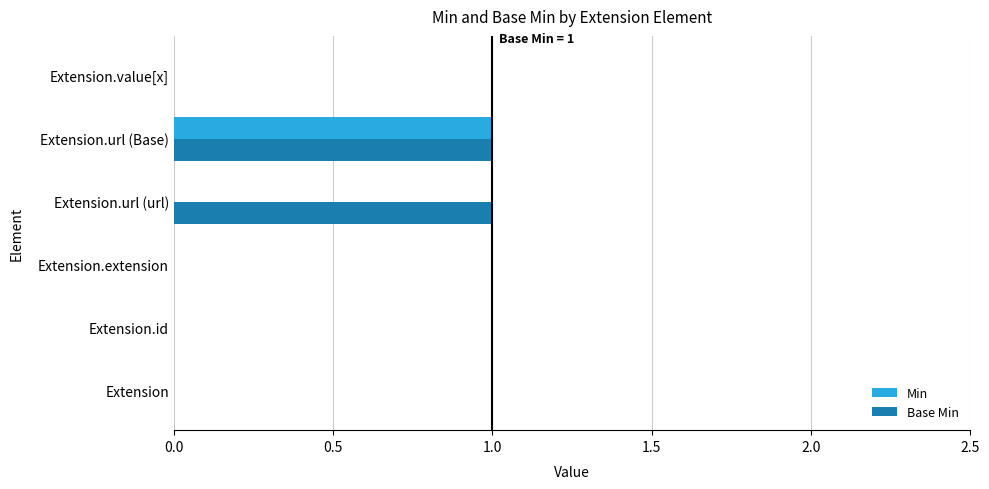

Which series has the largest total across all categories?

Base Min